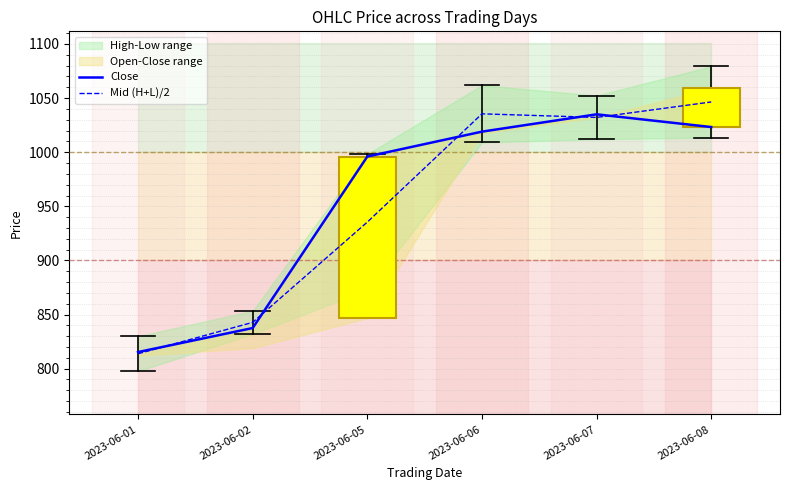

What is the sum of the Close values at 2023-06-06 and 2023-06-05?

2015.0